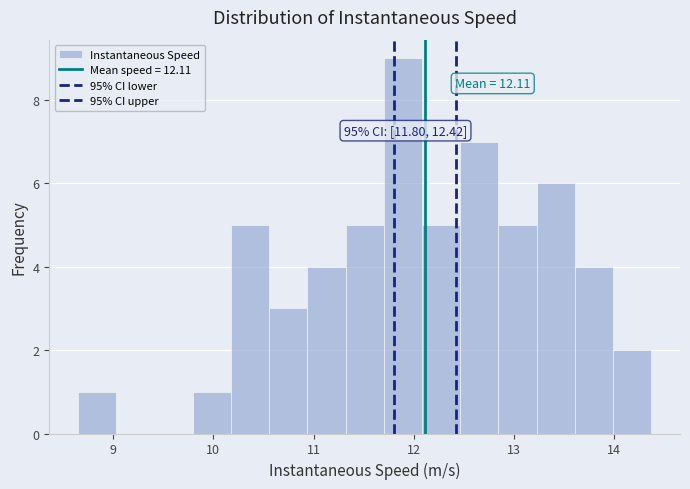

Read against the x-axis, roughly where is the centre of the tallest bar?

11.9